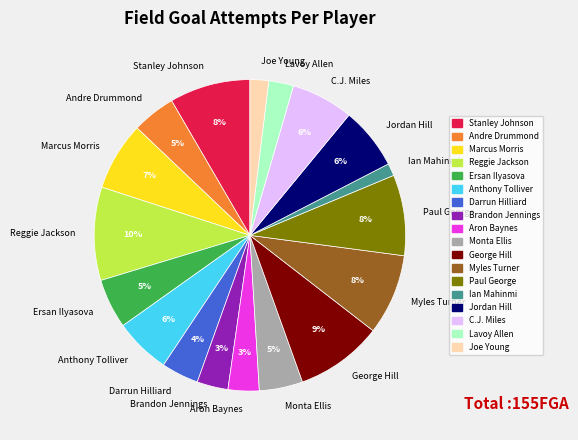

To the nearest percent, what is the combined percentage of C.J. Miles and Andre Drummond?

11%